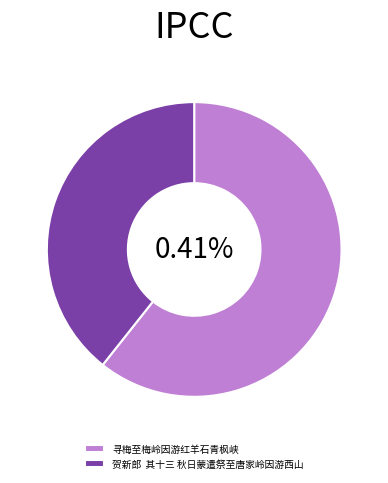

What is the largest slice in the pie chart?

寻梅至梅岭因游红羊石青枫峡